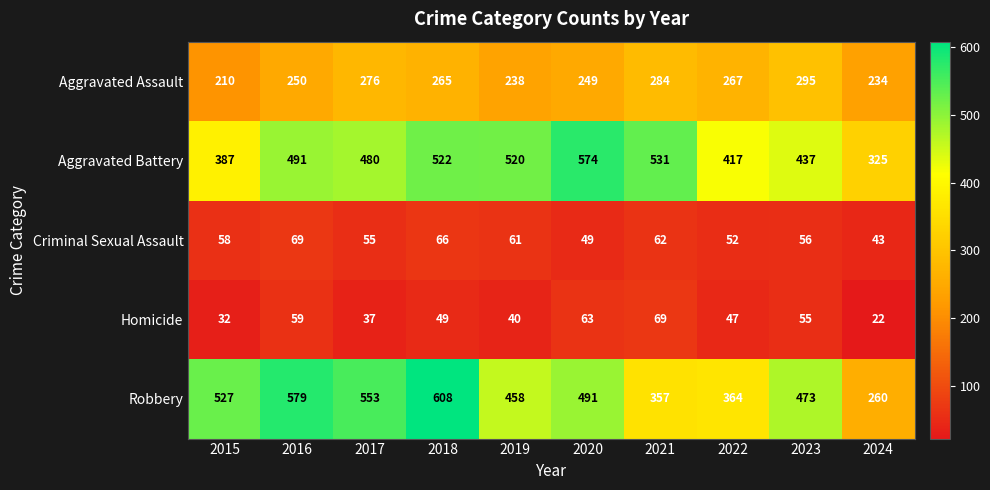

Is it true that Criminal Sexual Assault equals 49 at 2020?

True